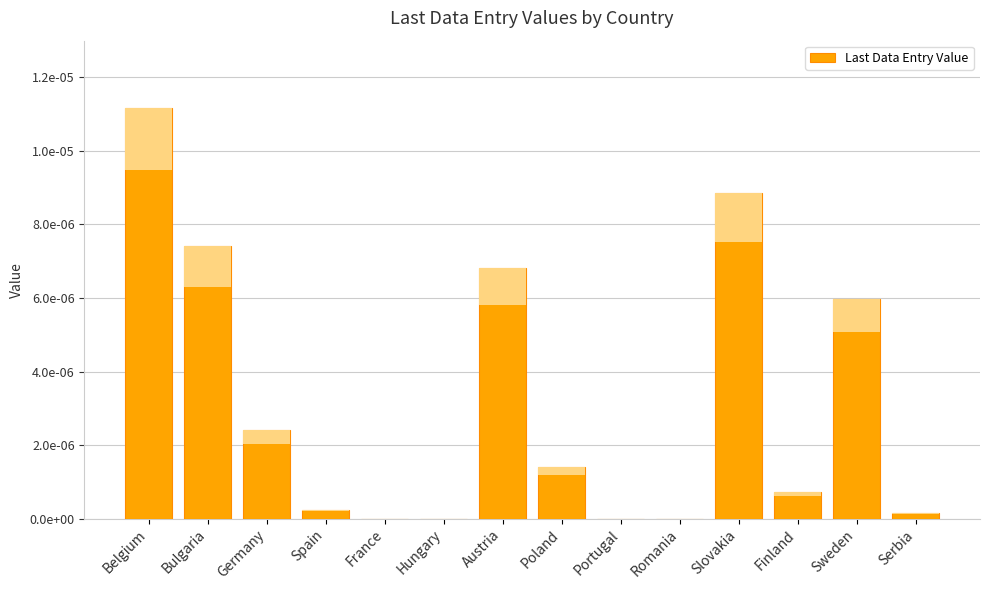

The value at Germany is 0.0. True or false?

True